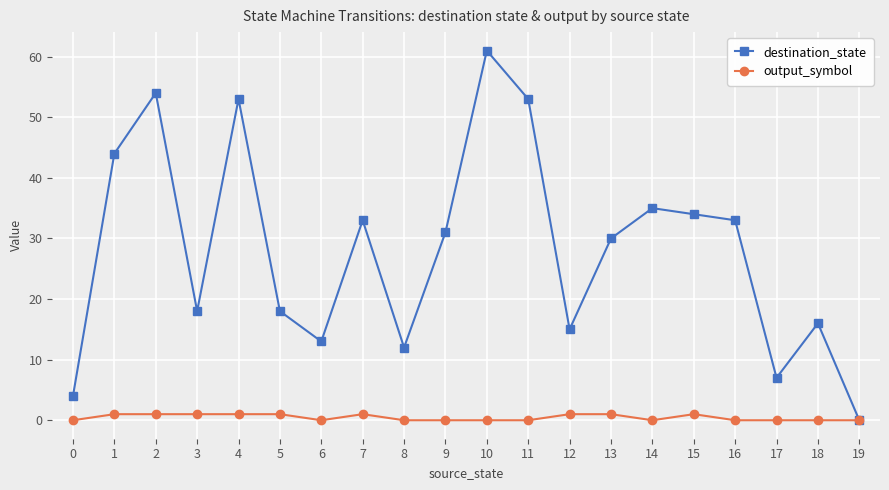

Which series has the largest total across all categories?

destination_state